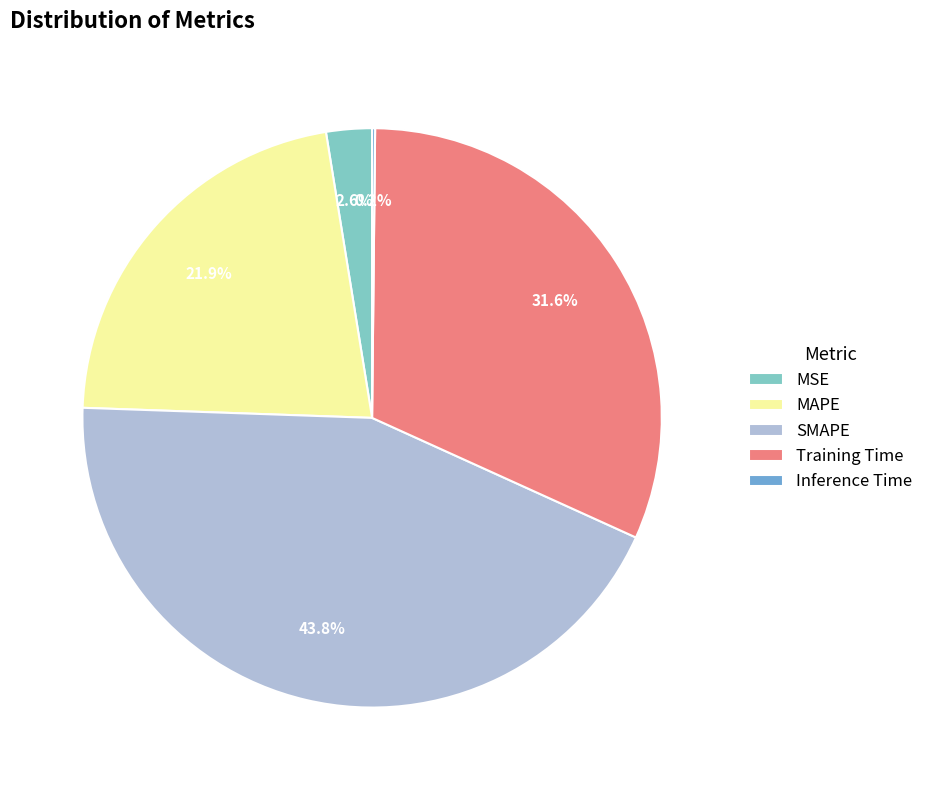

Does MSE represent more than half of the total?

No